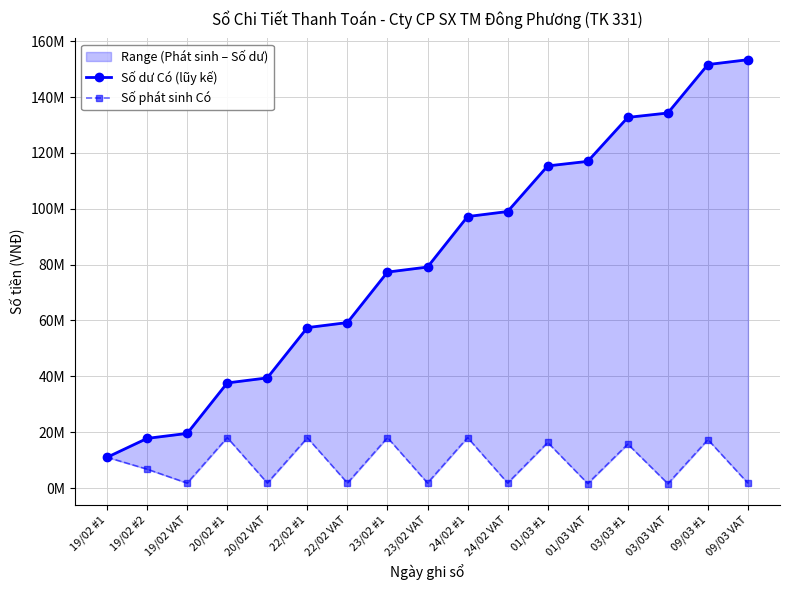

Which series has the largest total across all categories?

Số dư Có (lũy kế)